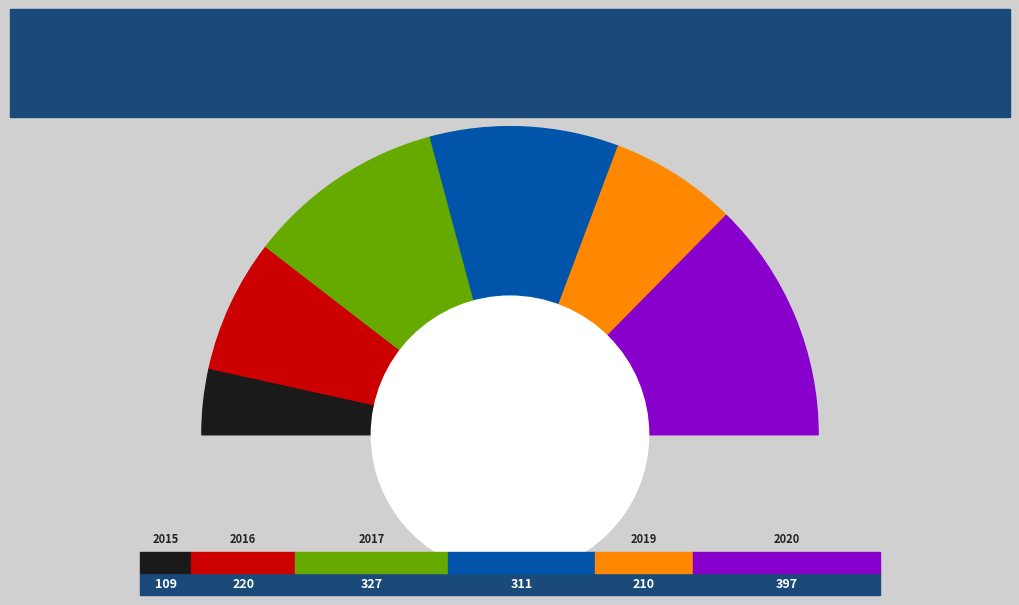

Which category has the smallest portion of the pie?

2015